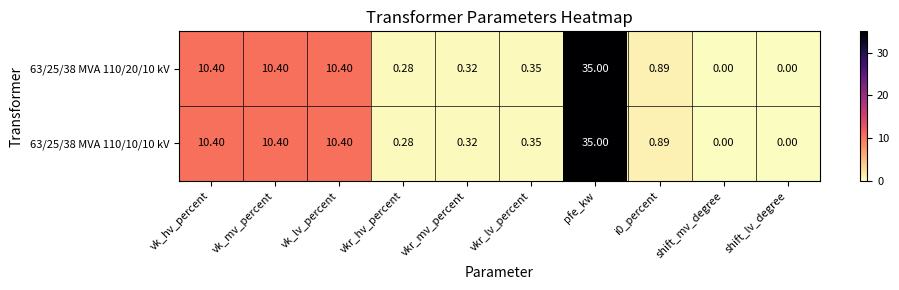

How many data points does each series have?

10